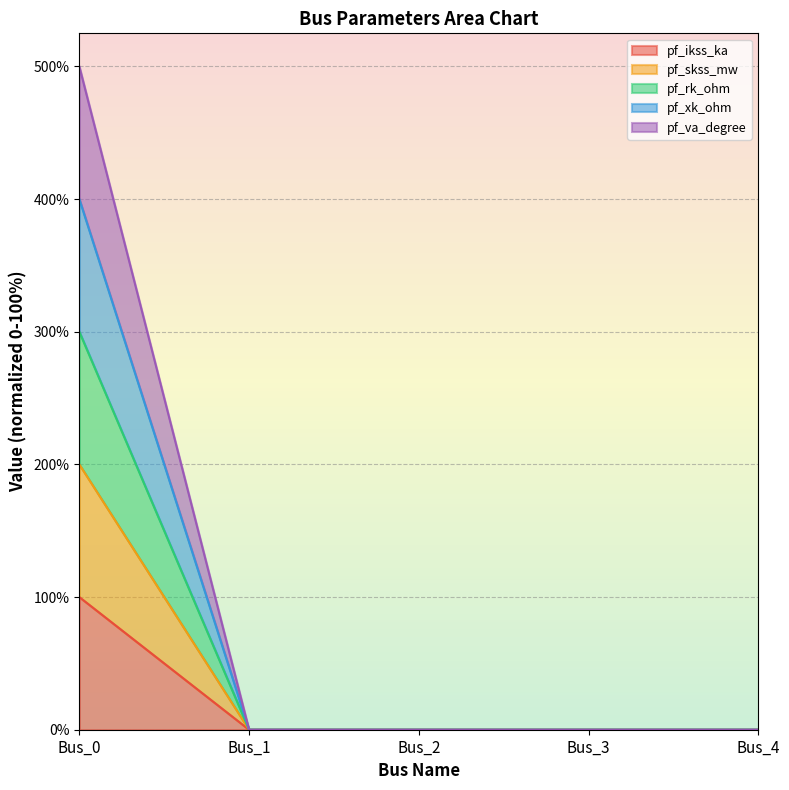

Which has a higher value, Bus_2 or Bus_4?

Bus_2